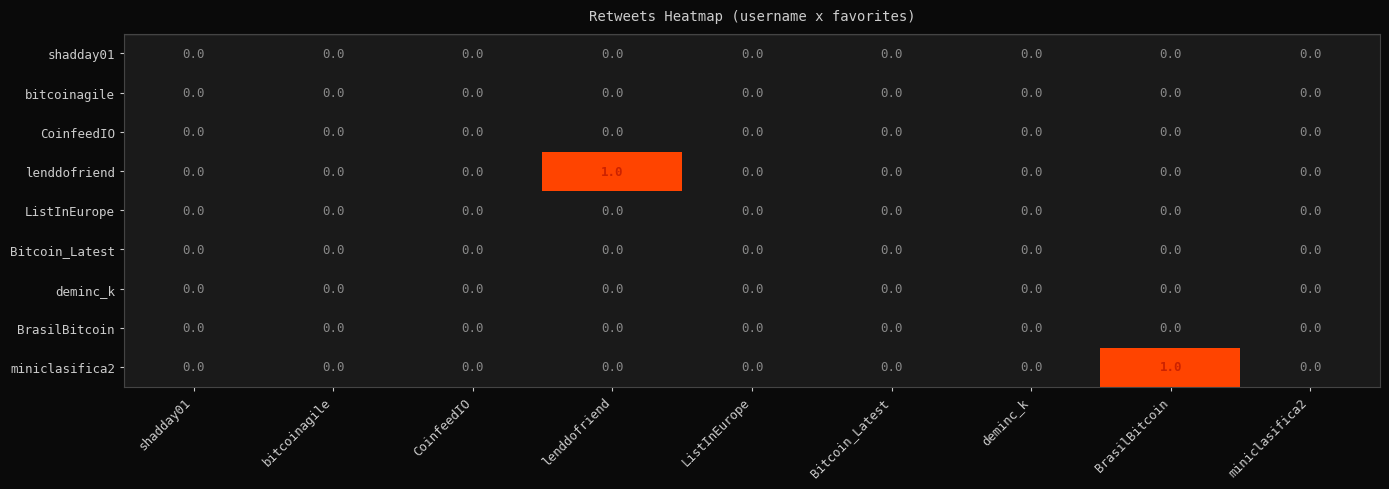

How many lenddofriend values are between 0 and 1?

9